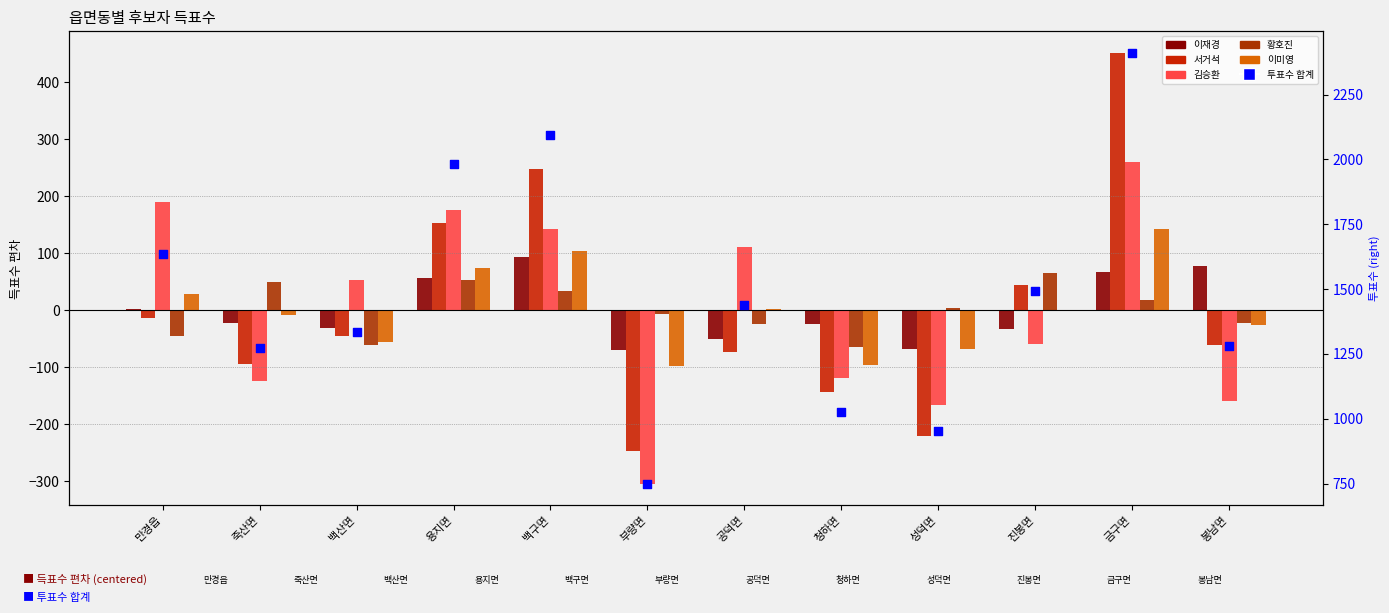

At which category is the sum across all series the highest?

금구면